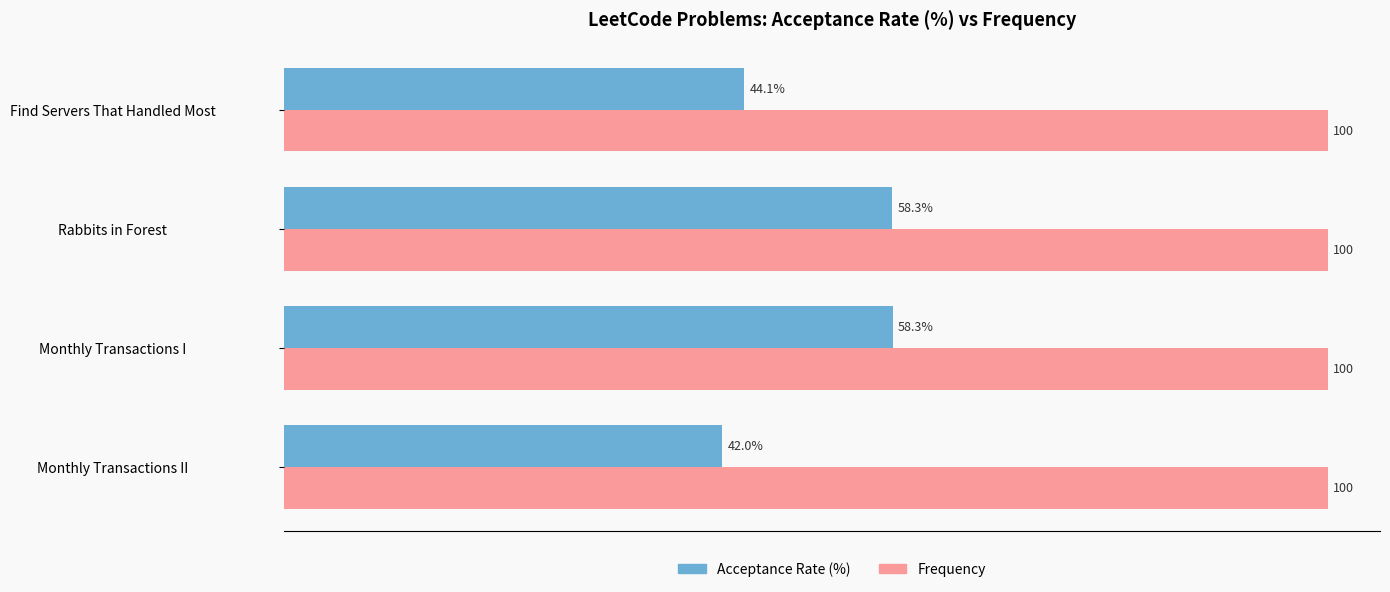

At which category does the chart reach its minimum across all series?

Monthly Transactions II